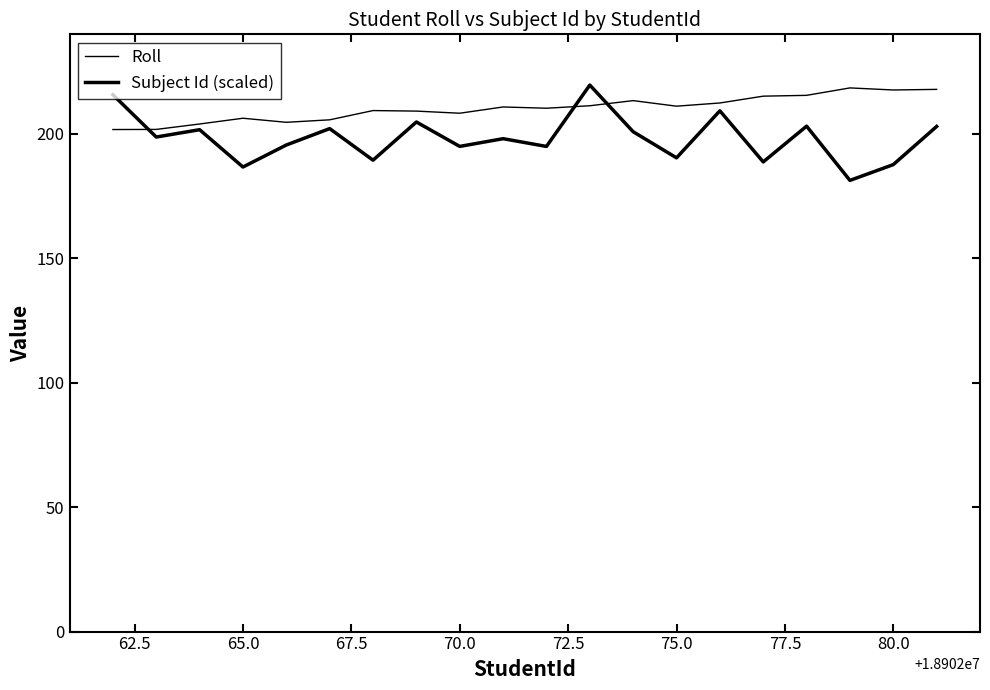

True or false: Subject Id (scaled) and Roll intersect in this chart.

True